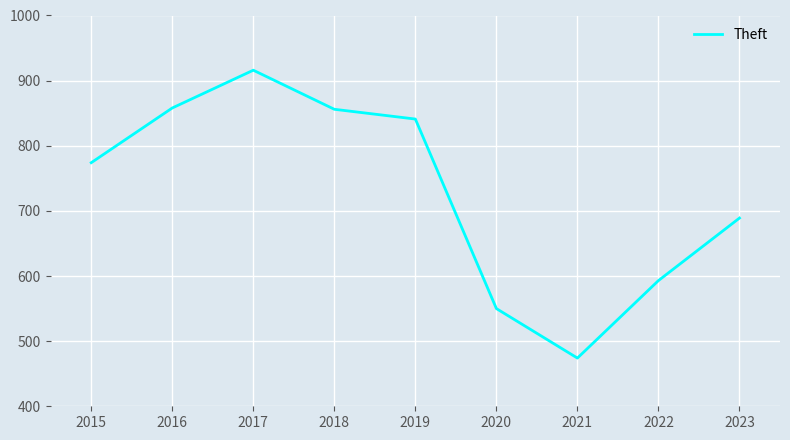

Where is the data nearest to the value 695?

2023